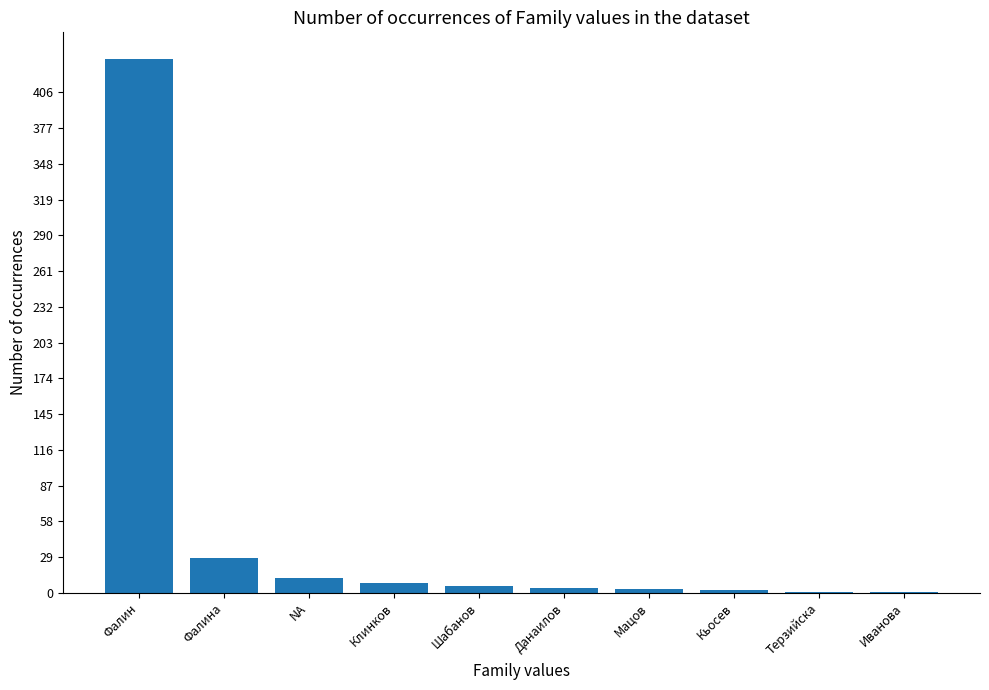

Between Иванова and NA, which is larger?

NA